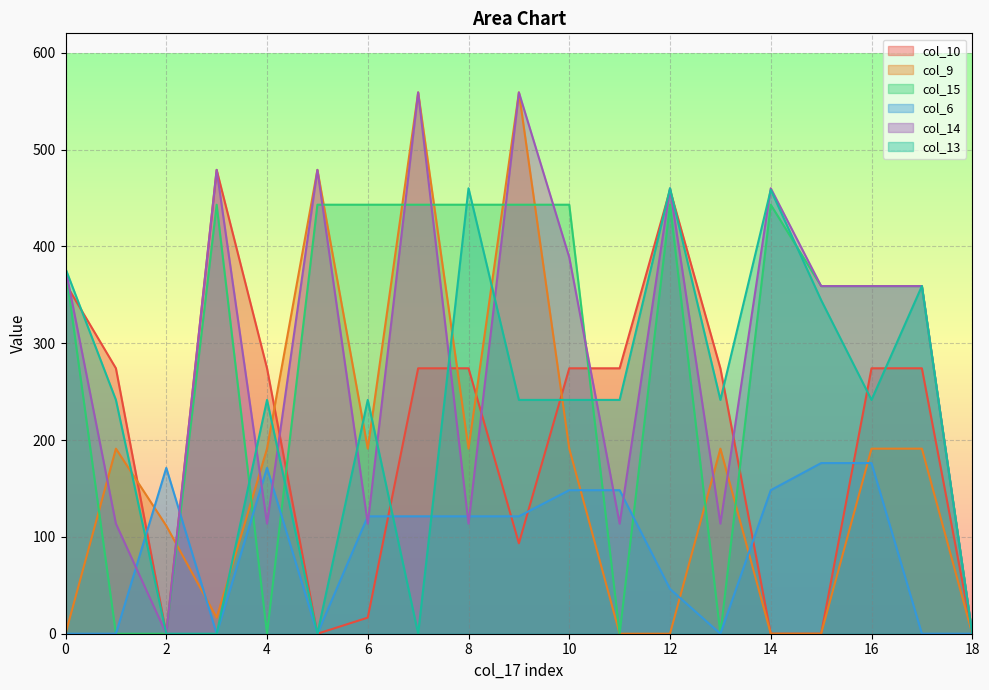

What is the value of the col_14 point at the 9th from the left?

113.7